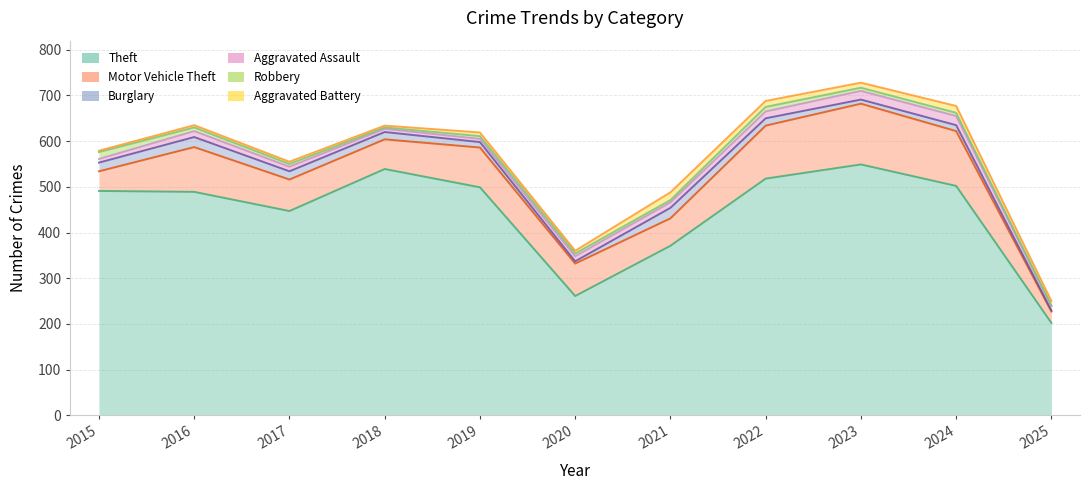

What is the value of the Burglary point at the 3rd from the left?

18